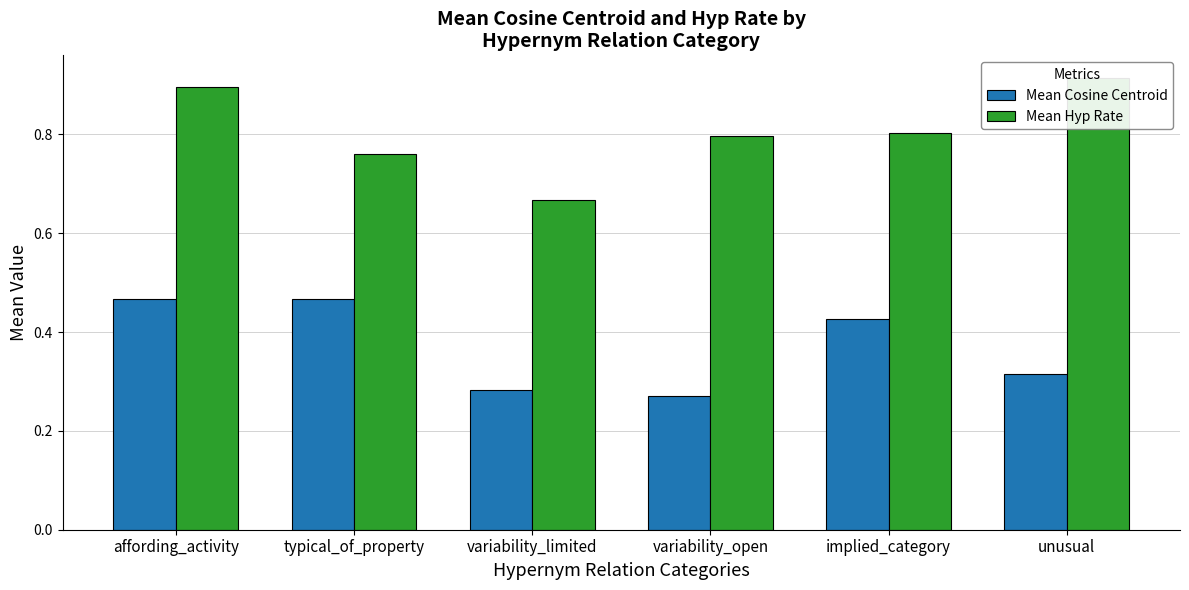

What is the minimum value for Mean Hyp Rate?

0.7